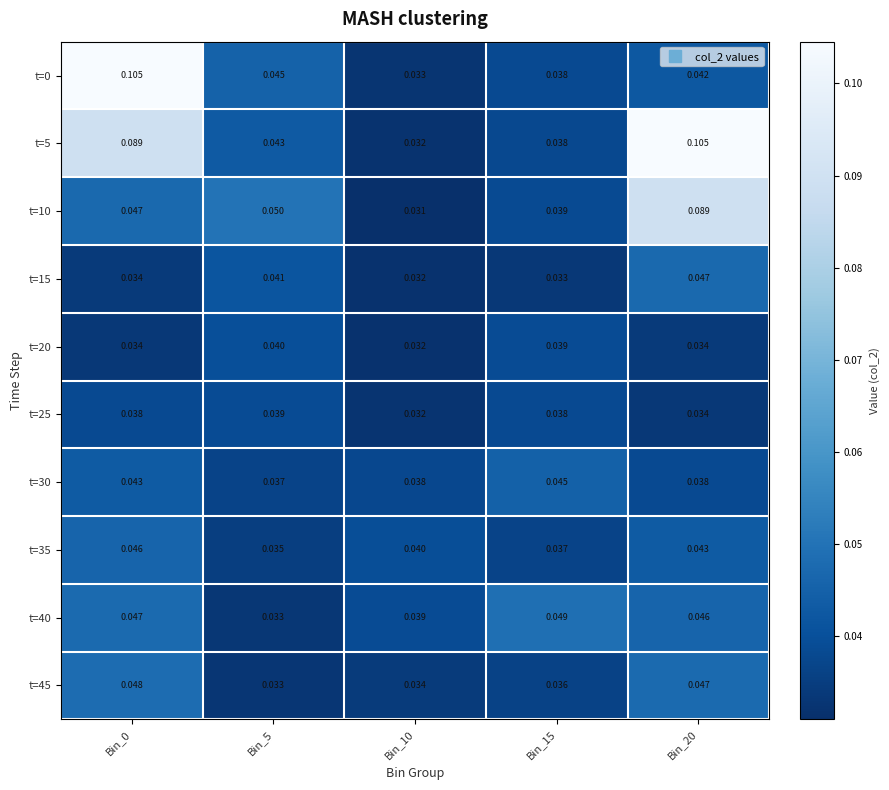

Is the value of t=40 at Bin_5 greater than the value of t=45 at Bin_20?

No